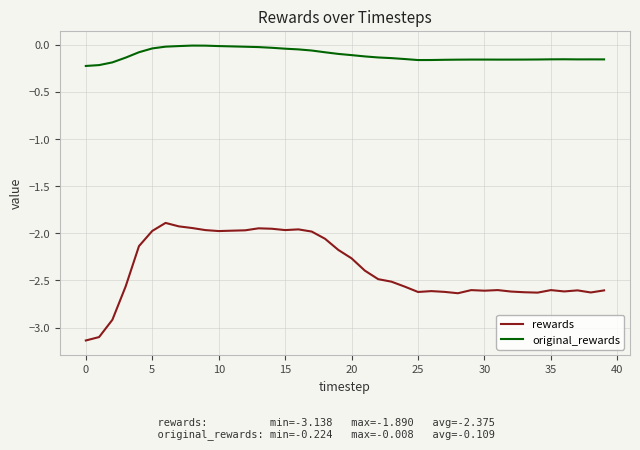

Which series has the largest total across all categories?

original_rewards